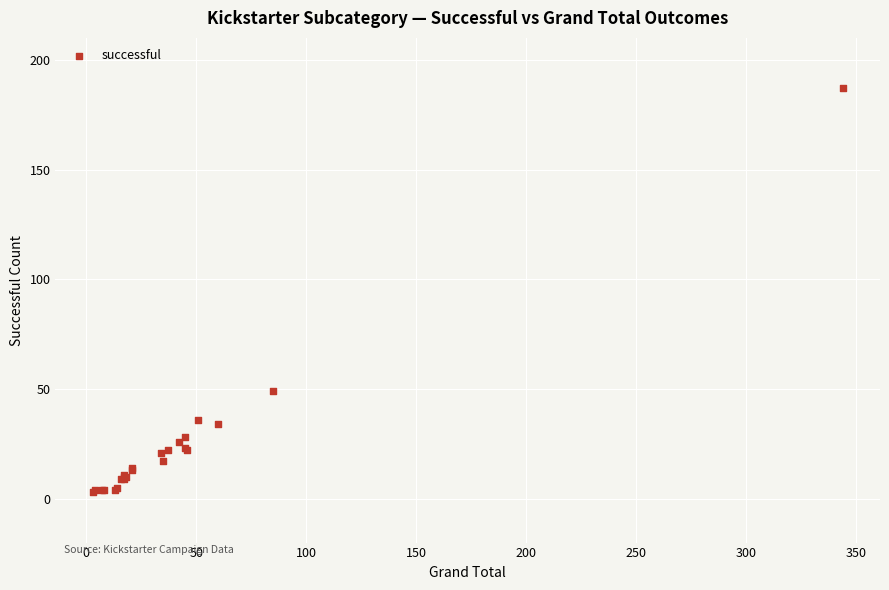

What Y value in the scatter plot is closest to 95?

49